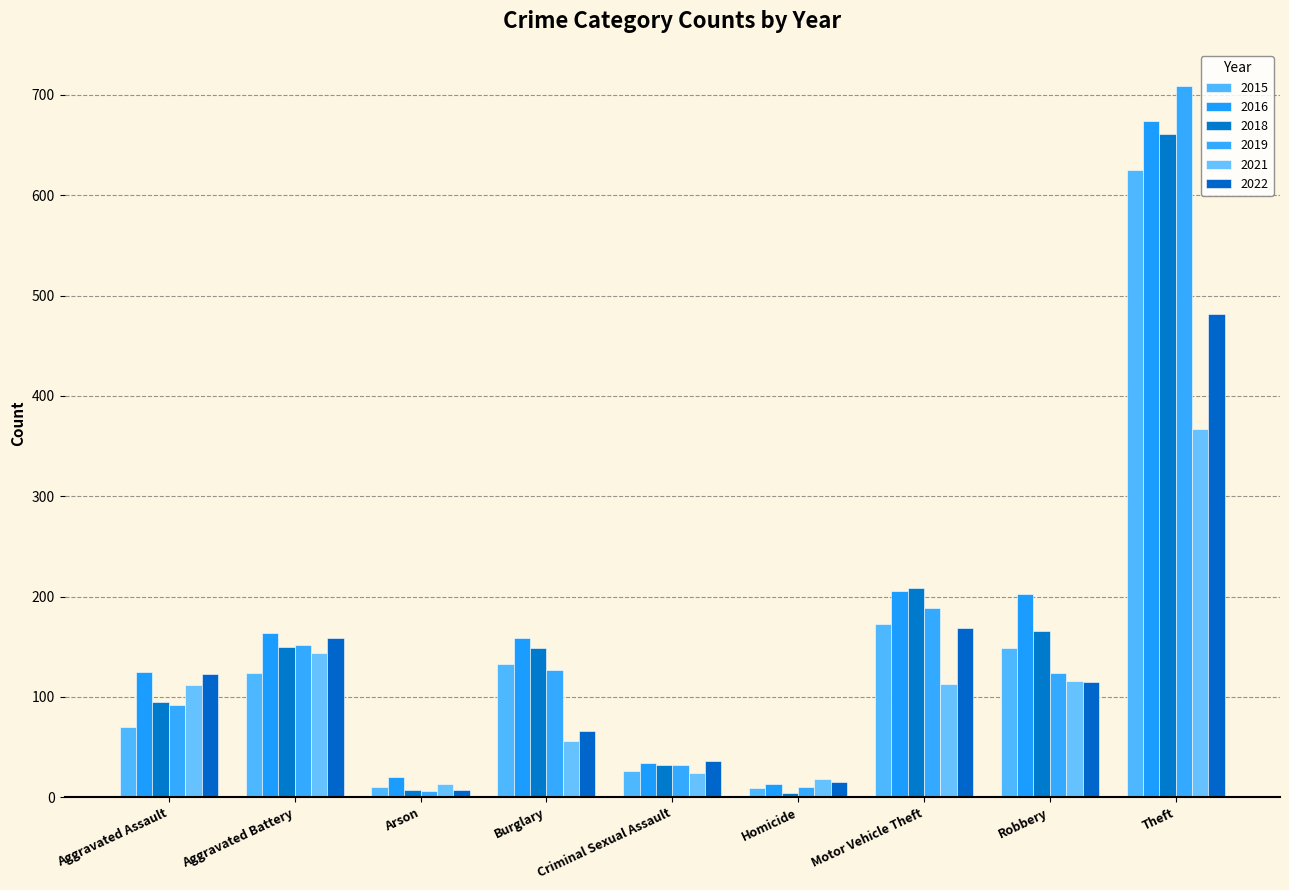

Which series has the largest total across all categories?

2016